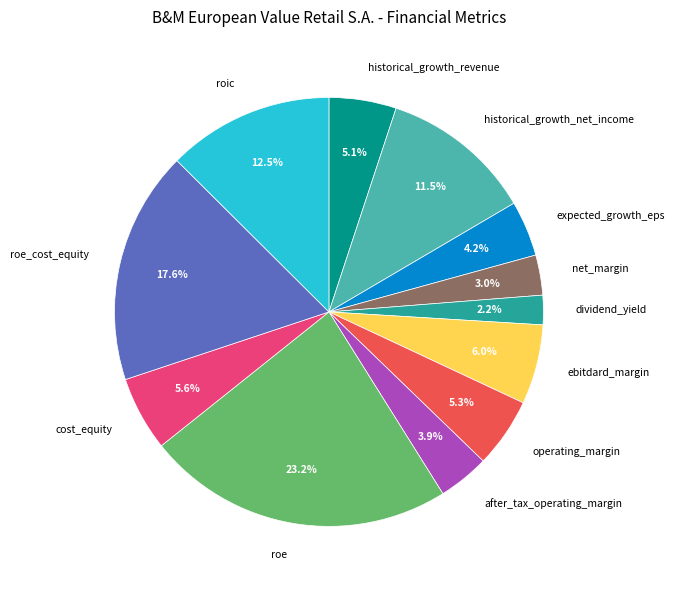

Is it true that roic is 21% of the pie?

False